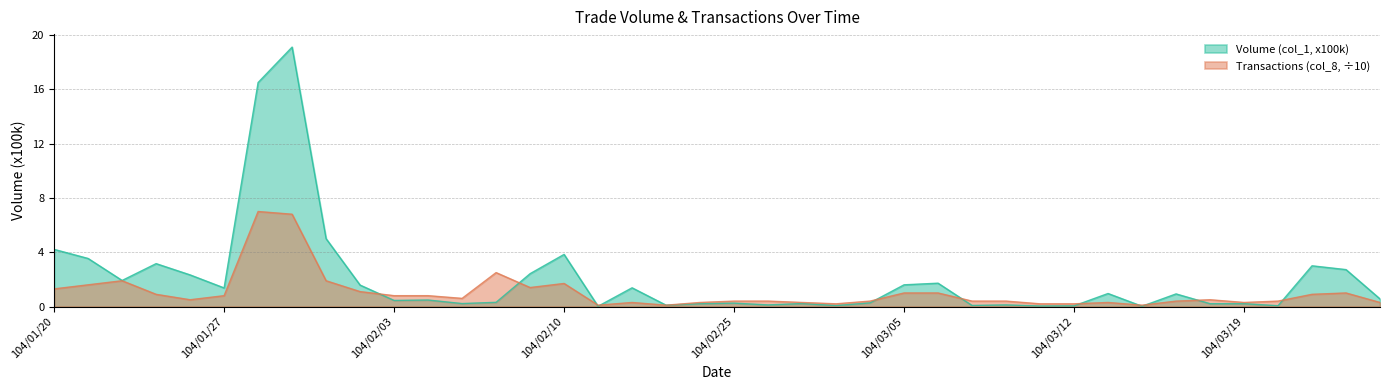

What is the label of the 8th point from the right?

104/03/16